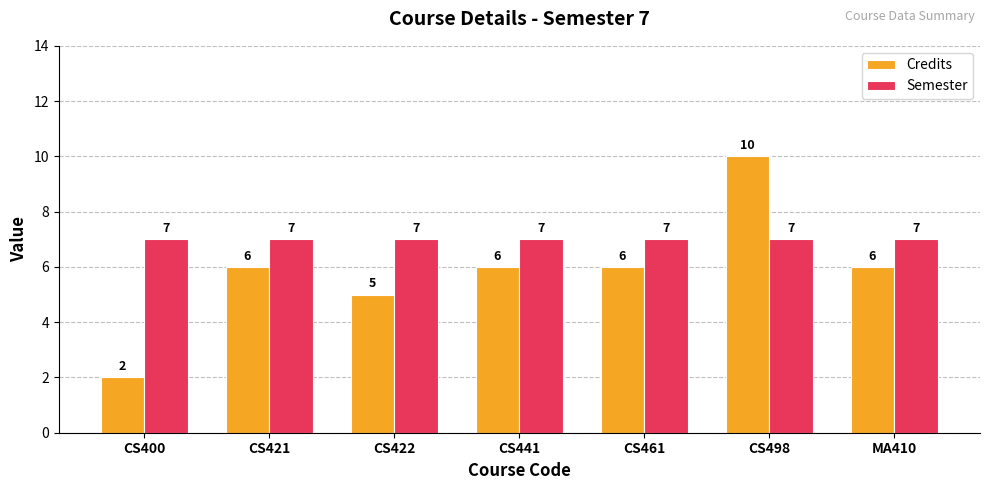

What is the total value across all series at CS498?

17